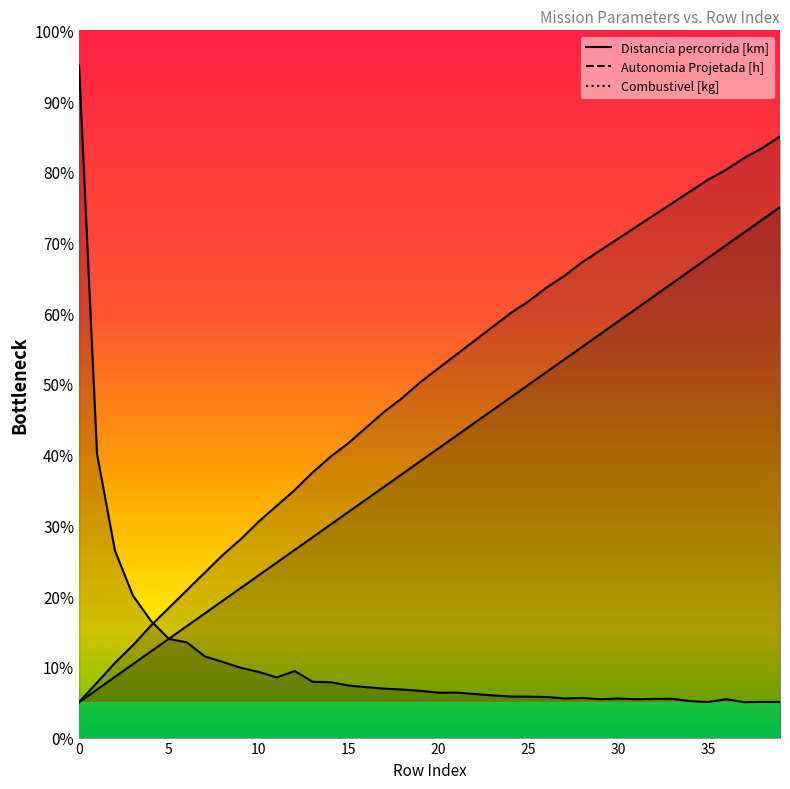

What is the difference between the maximum and minimum values in the Distancia percorrida [km] series?

90.0